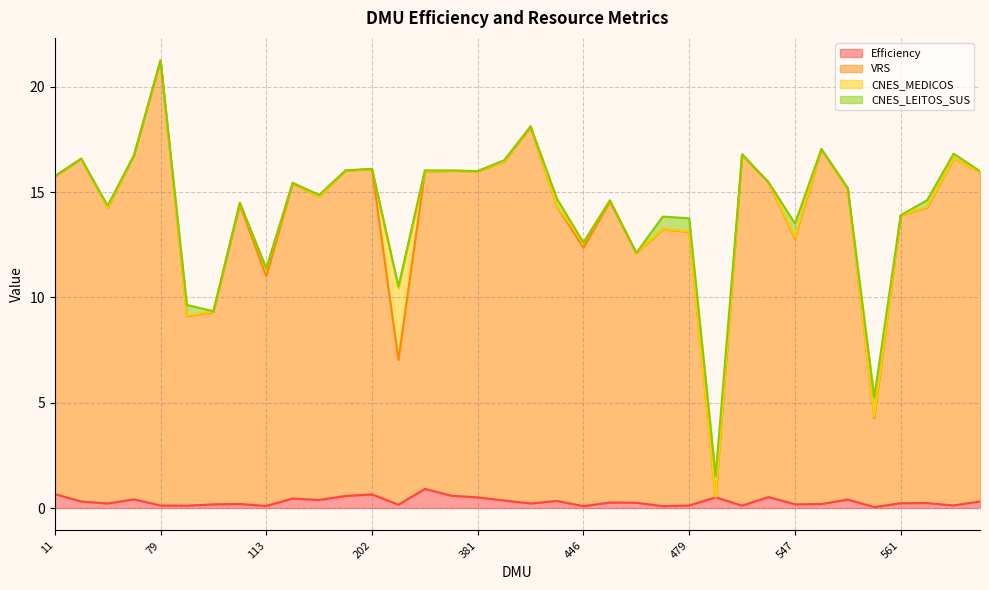

What is the sum of the VRS values at 337 and 34?

30.3